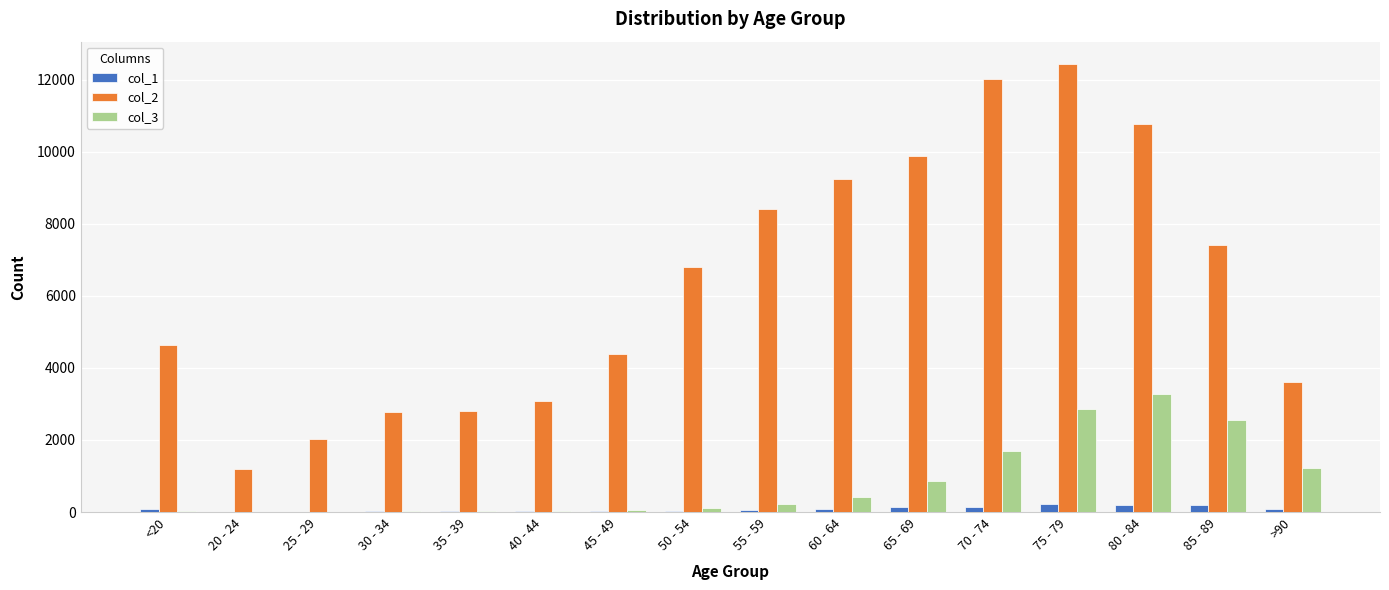

At which category is the sum across all series the highest?

75 - 79